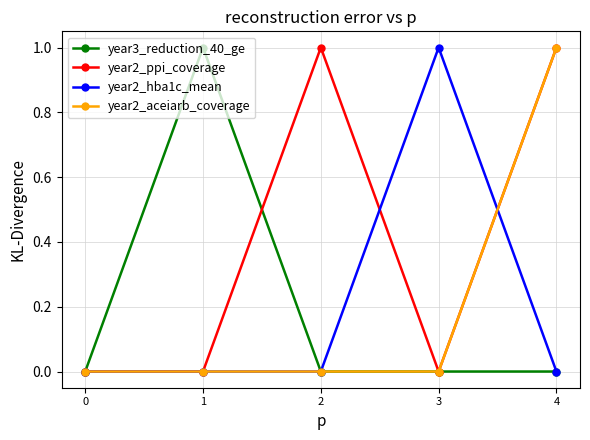

Reading left to right, extract all data points from this chart.

year3_reduction_40_ge: 0	1	0	0	0
year2_ppi_coverage: 0	0	1	0	1
year2_hba1c_mean: 0	0	0	1	0
year2_aceiarb_coverage: 0	0	0	0	1